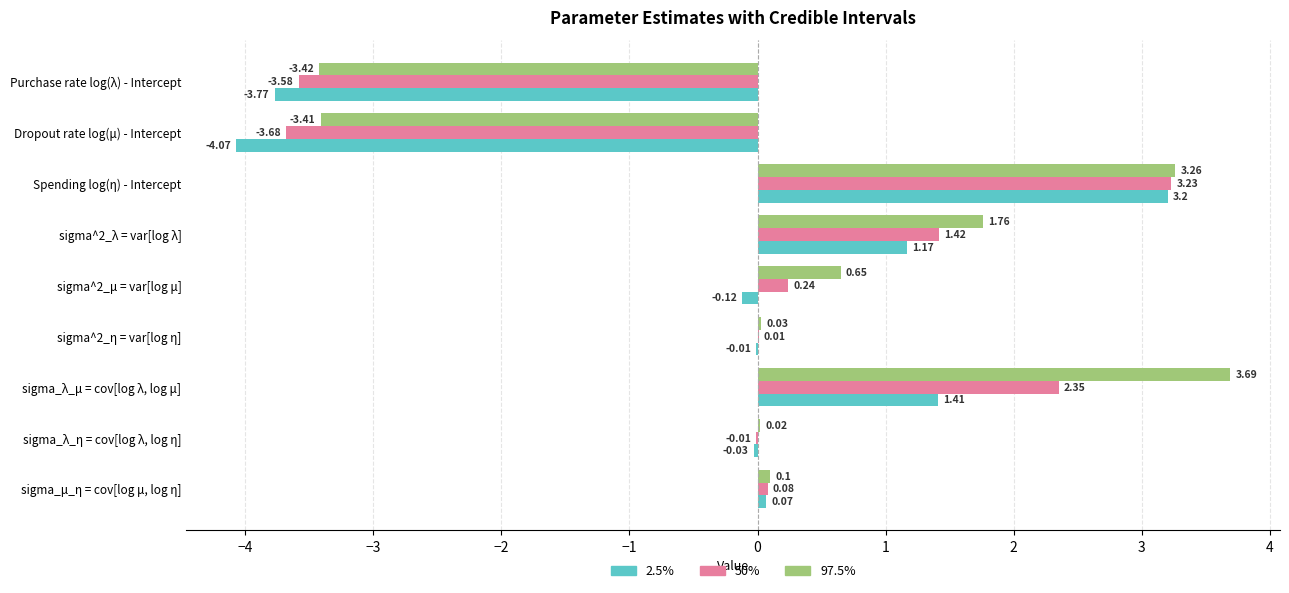

What are all the series names shown in the legend?

2.5%, 50%, 97.5%